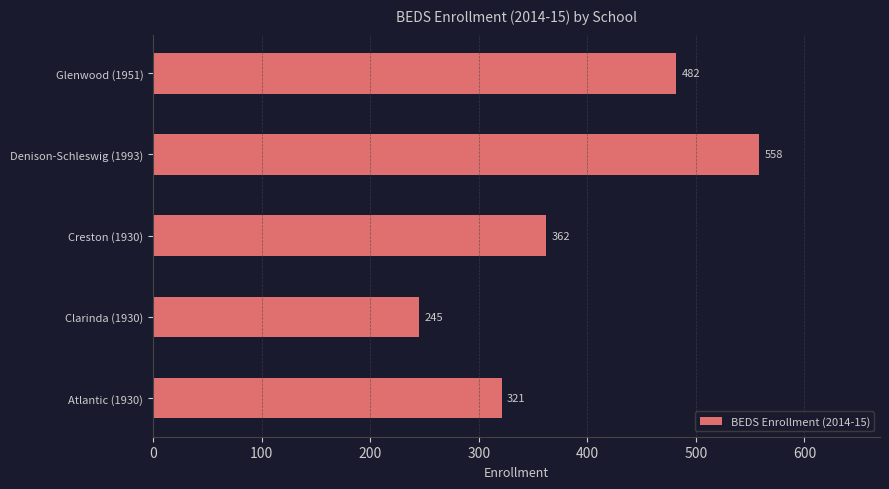

What is the average value?

394